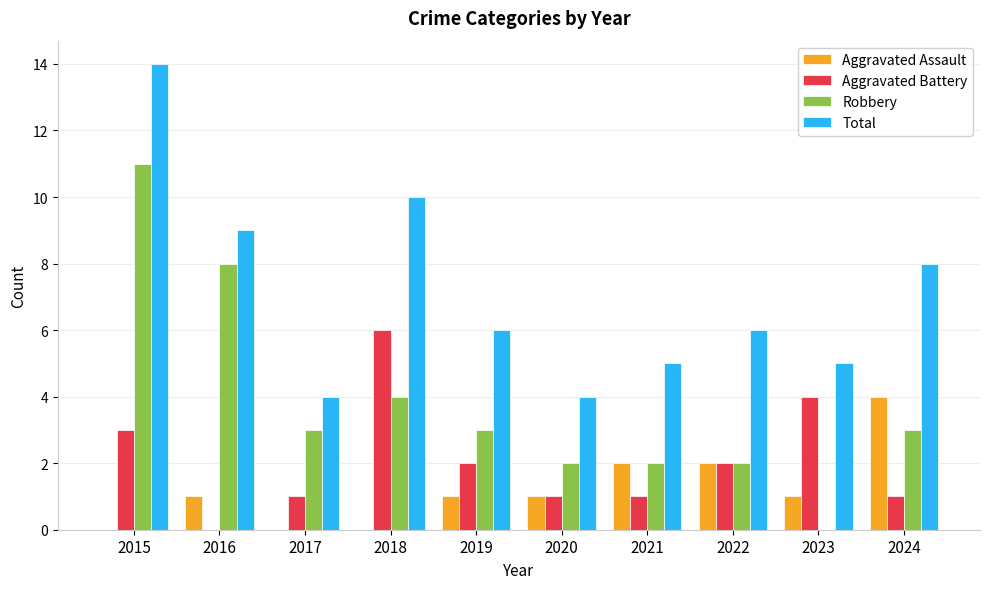

Between 2017 and 2018, which series saw the biggest shift?

Total